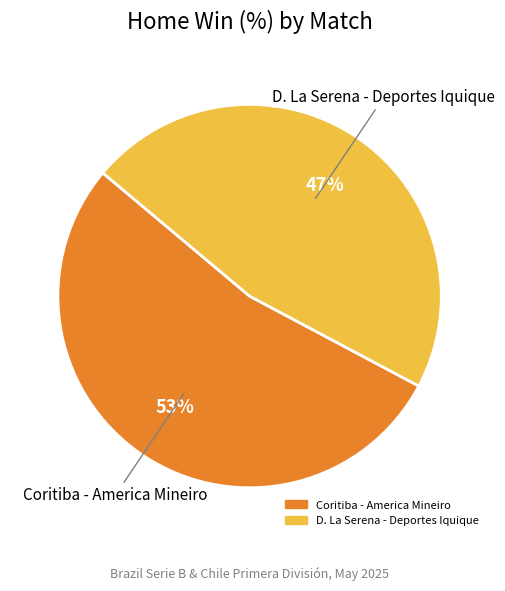

Is it true that Coritiba - America Mineiro is 43% of the pie?

False